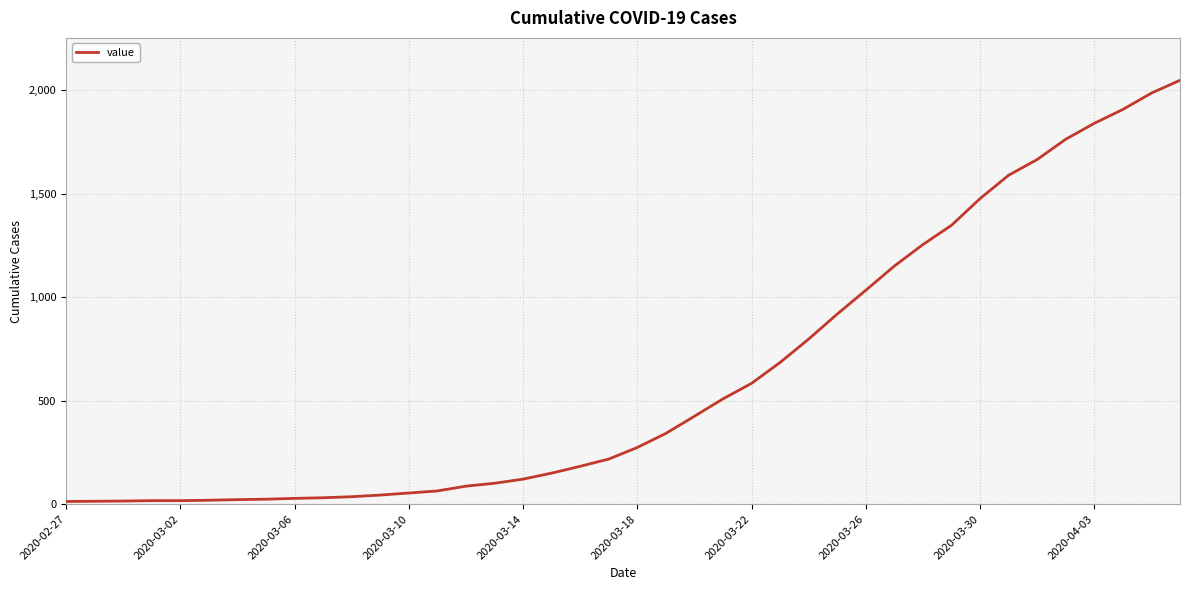

What is the greatest value displayed?

2049